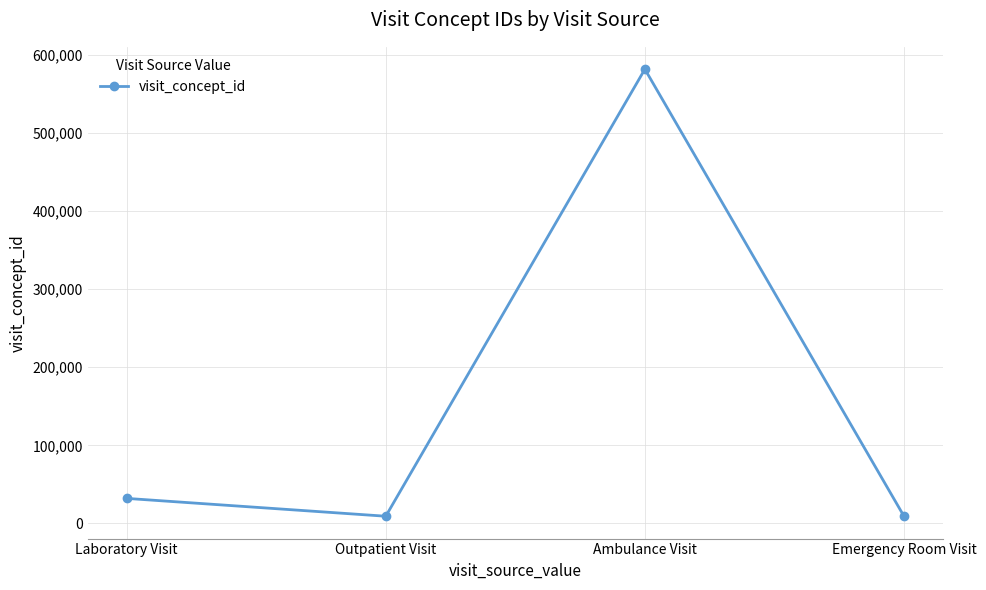

At which label is the value closest to 295340?

Laboratory Visit